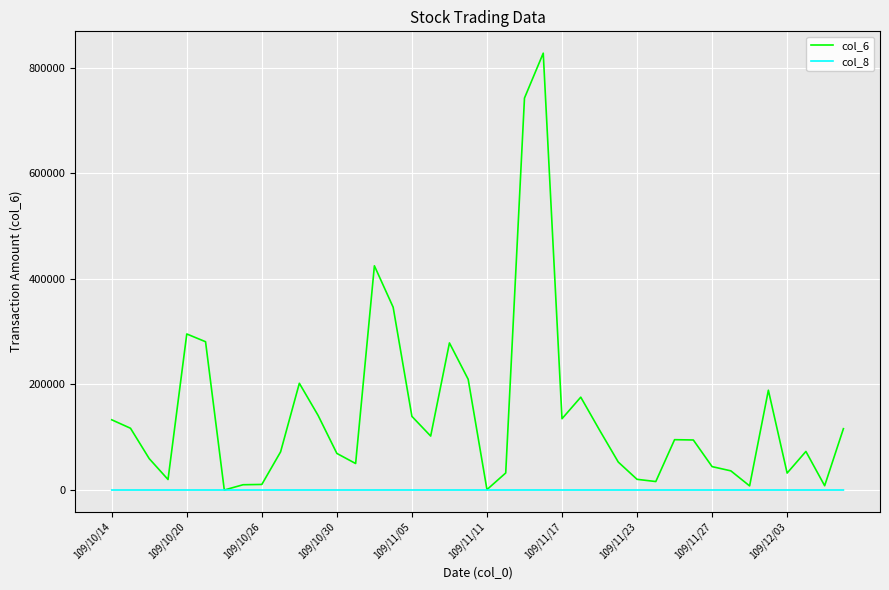

What is the maximum value shown in the chart?

827500